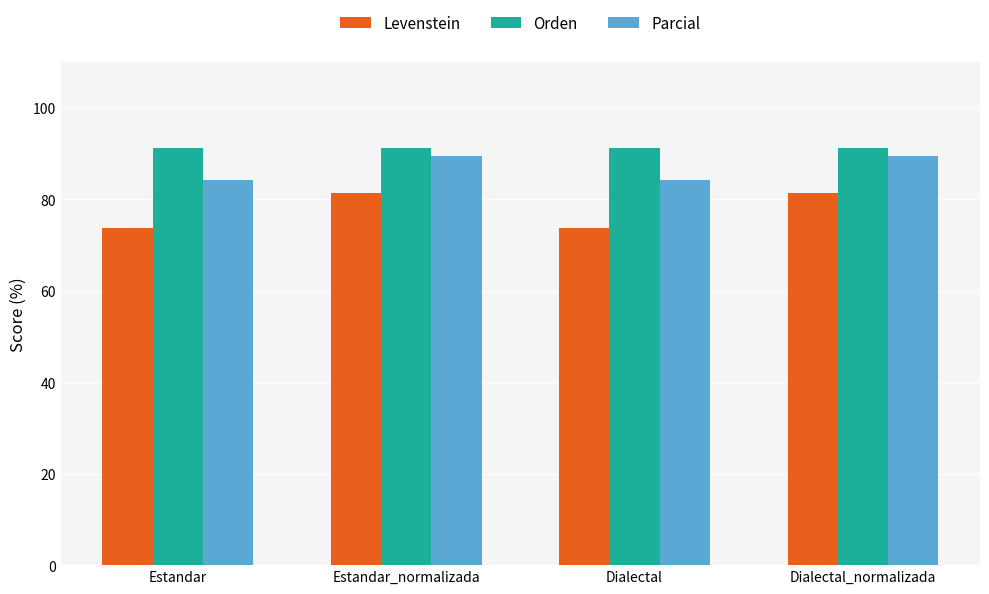

What is the sum of the Orden values at Estandar_normalizada and Estandar?

182.5